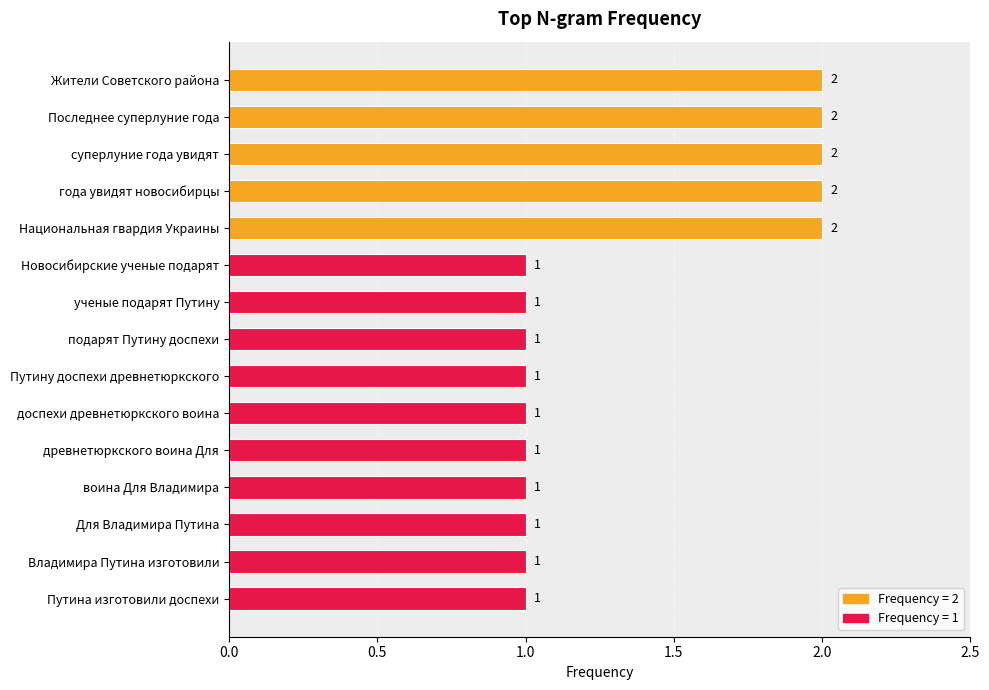

What is the maximum value shown in the chart?

2